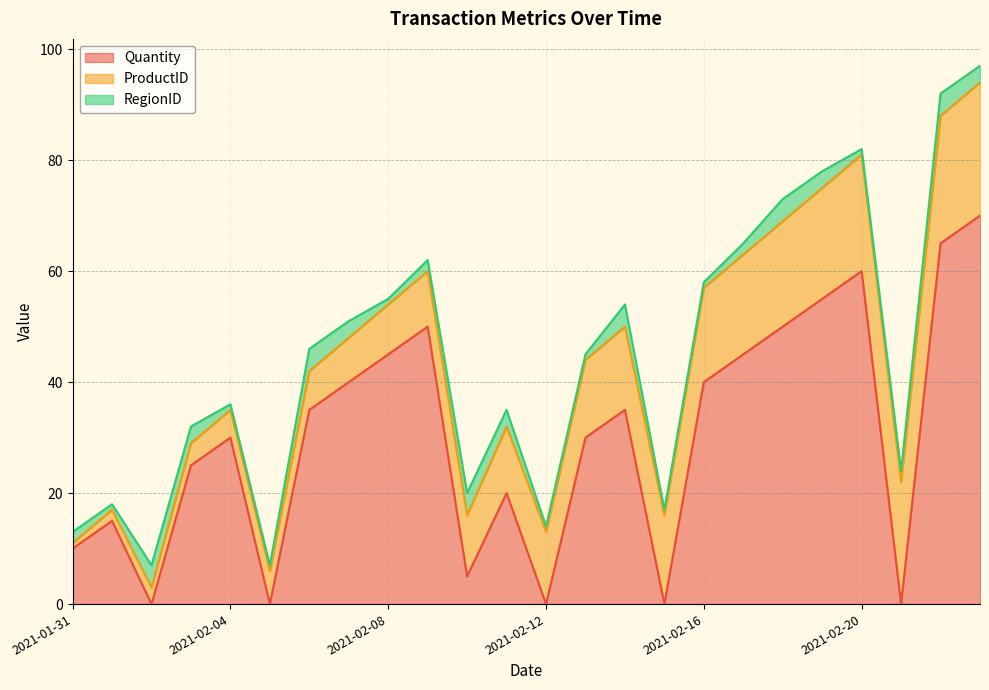

What is the difference between the maximum and minimum values in the RegionID series?

3